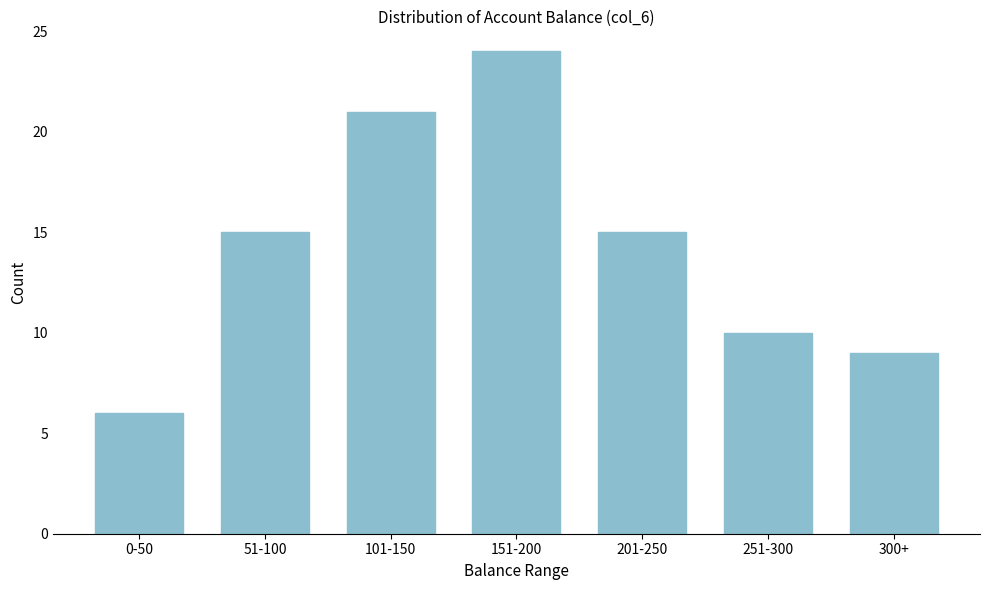

Reading left to right, transcribe all the data shown in this chart.

0-50=6	51-100=15	101-150=21	151-200=24	201-250=15	251-300=10	300+=9